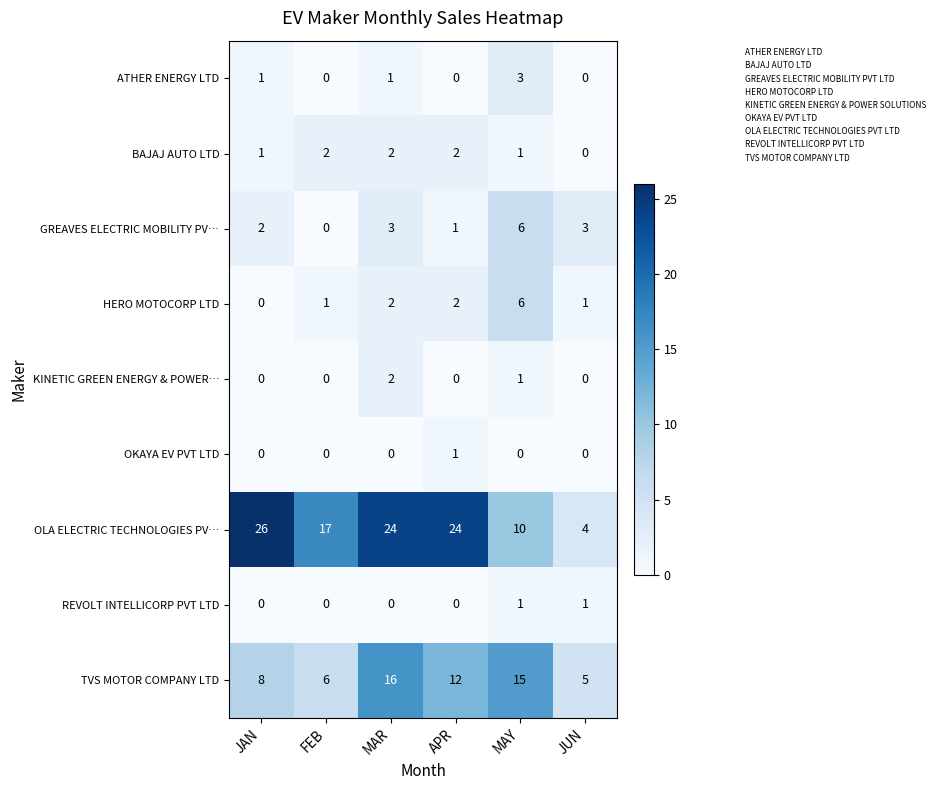

The ATHER ENERGY LTD series shows 0 at FEB. True or false?

True